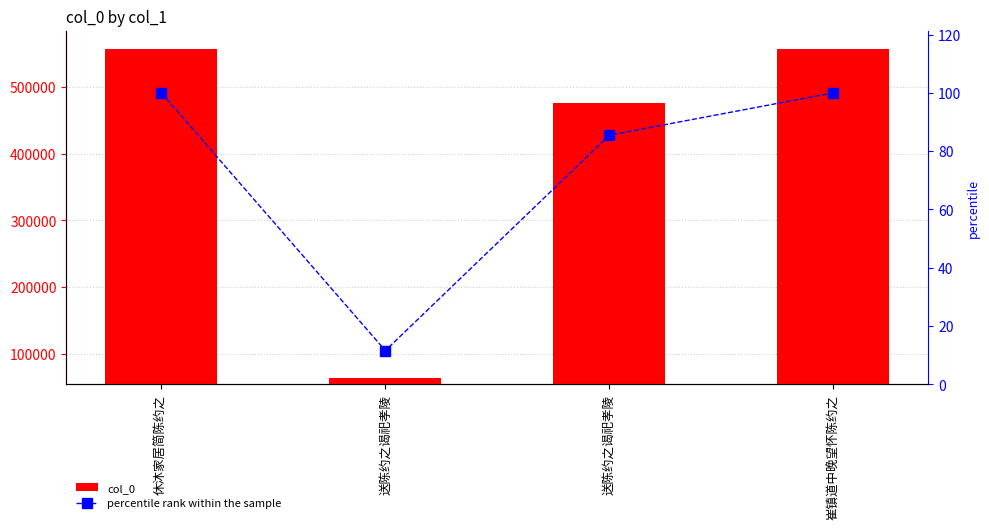

What are all the series names shown in the legend?

col_0, percentile rank within the sample